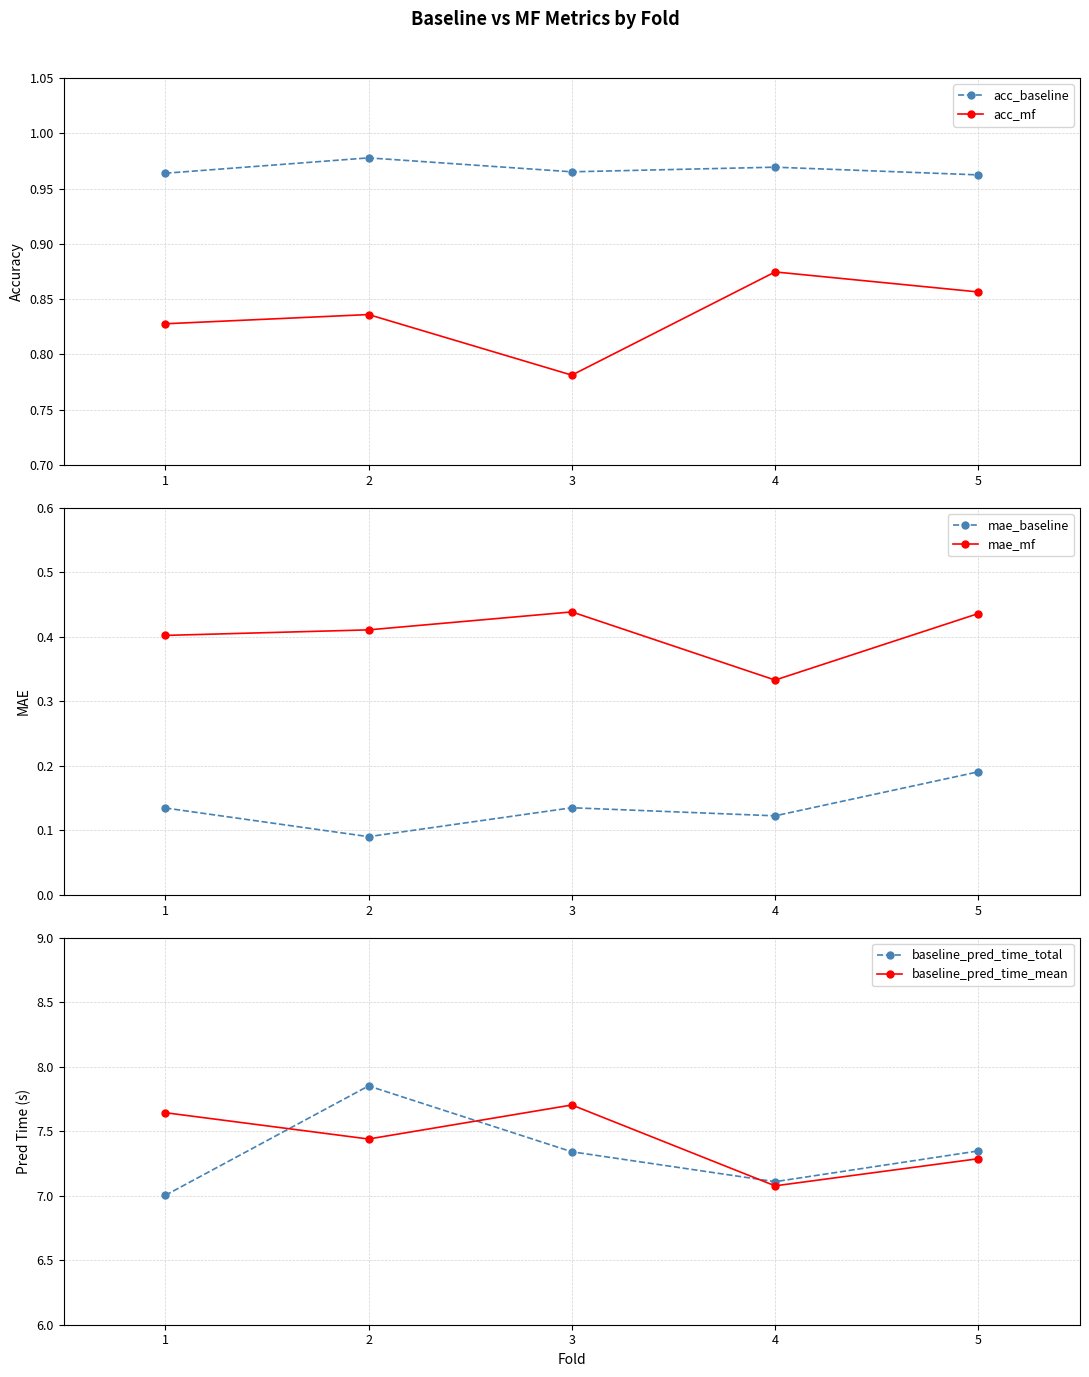

List the labels in order of baseline_pred_time_total value, largest first.

2, 5, 3, 4, 1